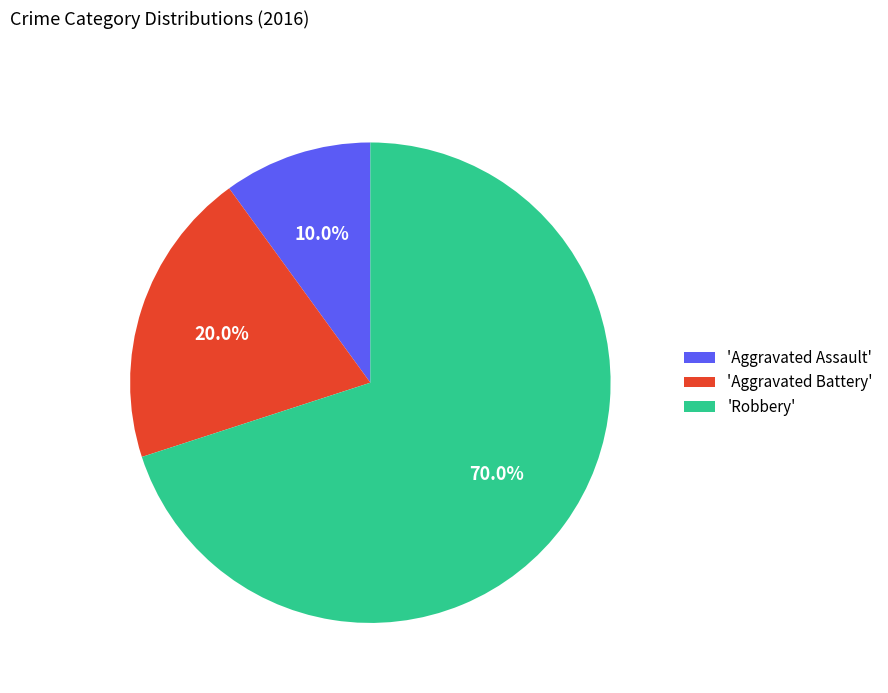

Does any single category account for the majority?

Yes